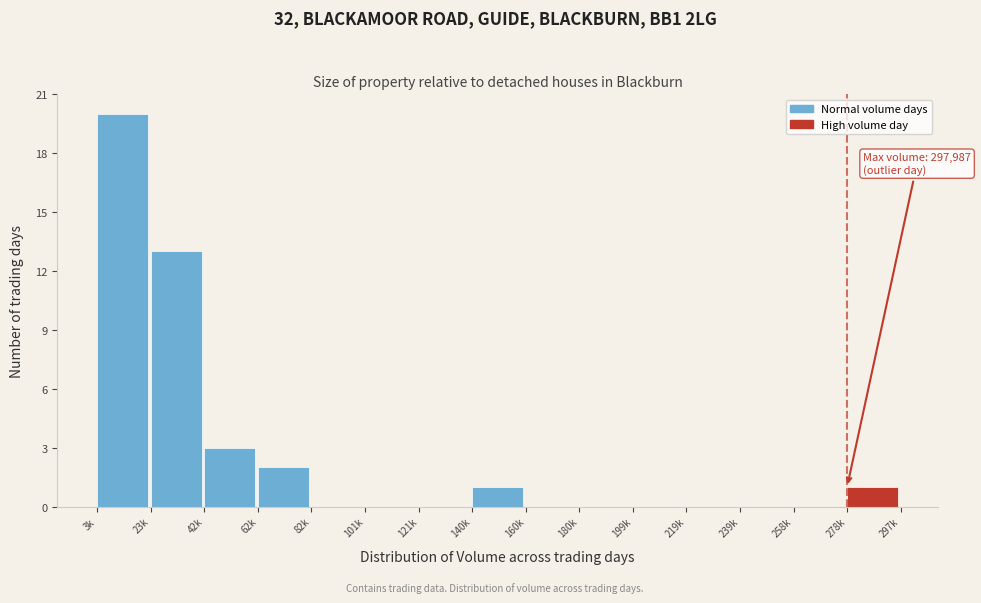

Reading left to right, list all the values displayed in this chart.

3k=20	23k=13	42k=3	62k=2	82k=0	101k=0	121k=0	140k=1	160k=0	180k=0	199k=0	219k=0	239k=0	258k=0	278k=1